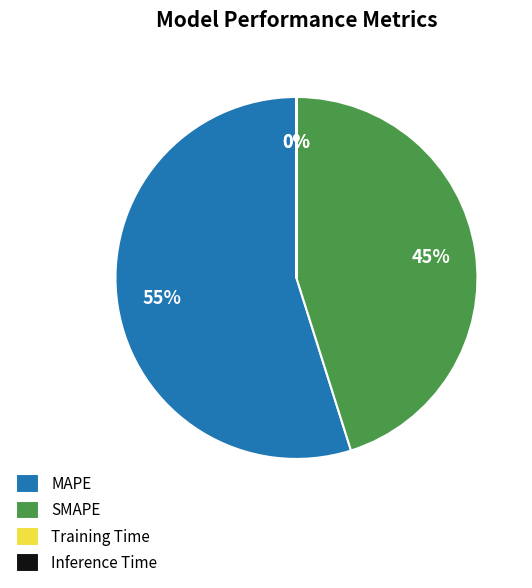

True or false: SMAPE accounts for 57% of the total.

False